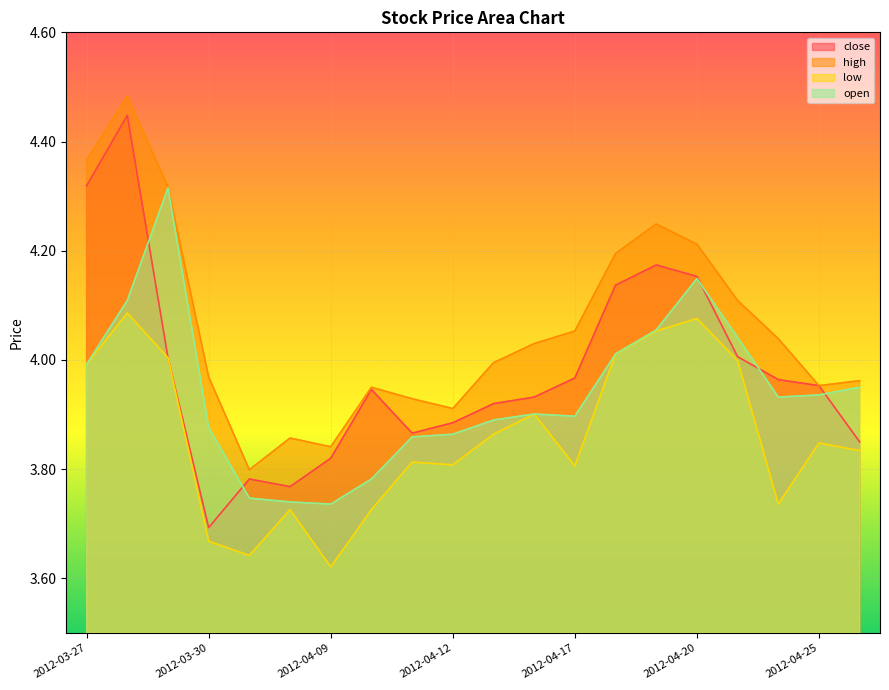

Where is low nearest to the value 3?

2012-04-09